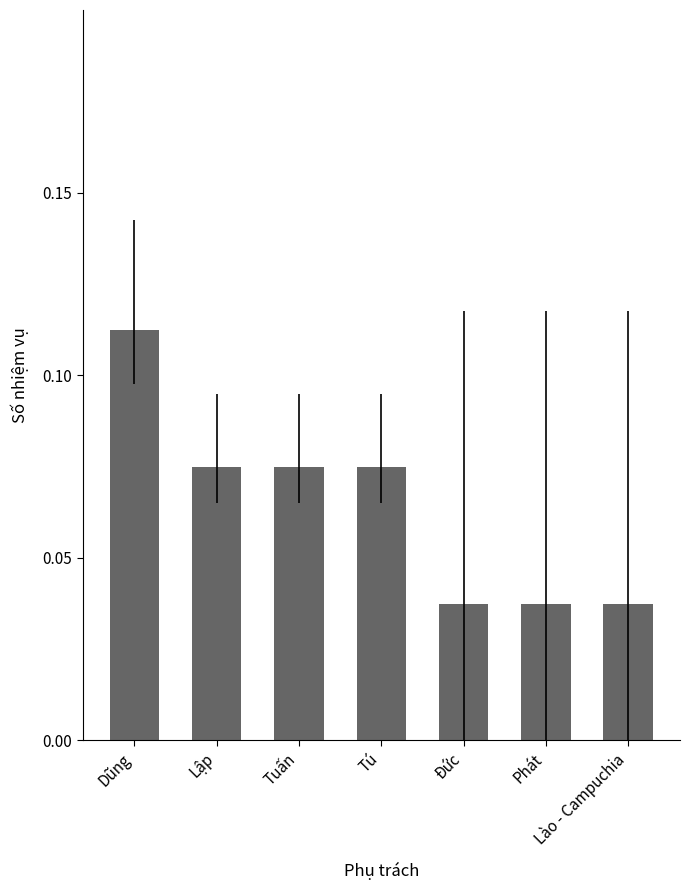

True or false: the data shows 0.0 at Lập.

False